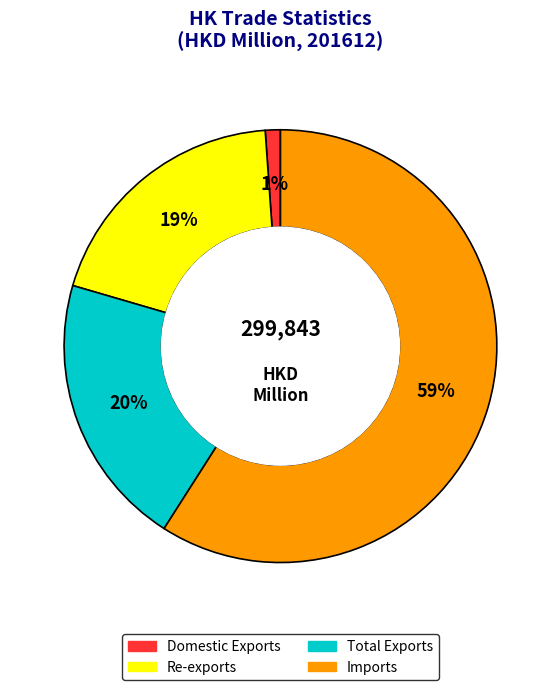

The Imports slice represents 47% of the pie. True or false?

False